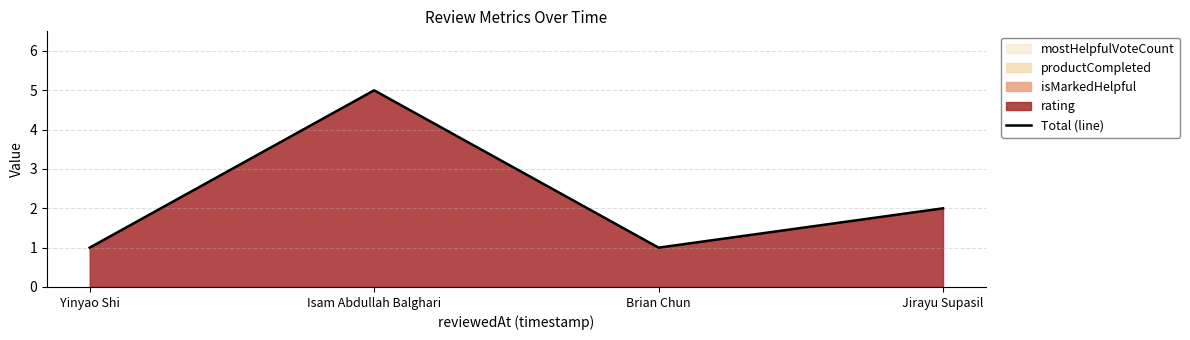

List the labels in order of value, smallest first.

Yinyao Shi, Brian Chun, Jirayu Supasil, Isam Abdullah Balghari